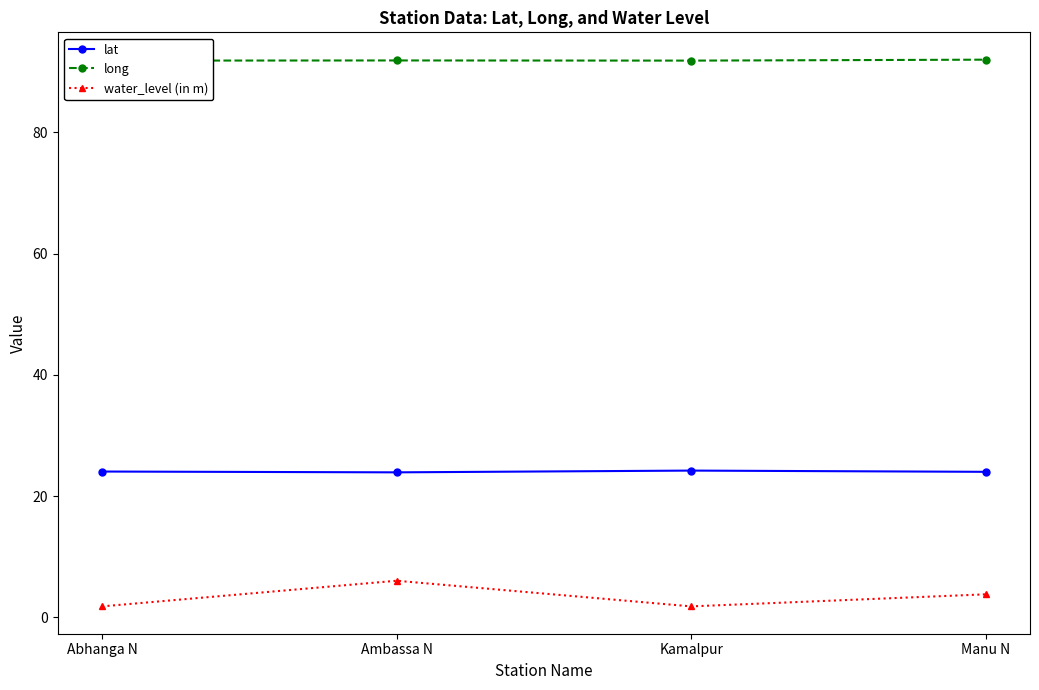

Which series has the widest spread of values?

water_level (in m)